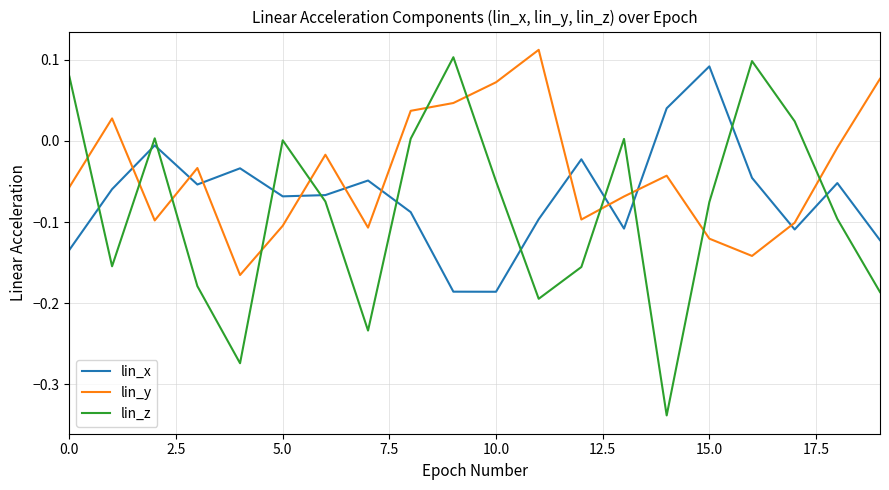

How many times do lin_x and lin_y cross each other?

10